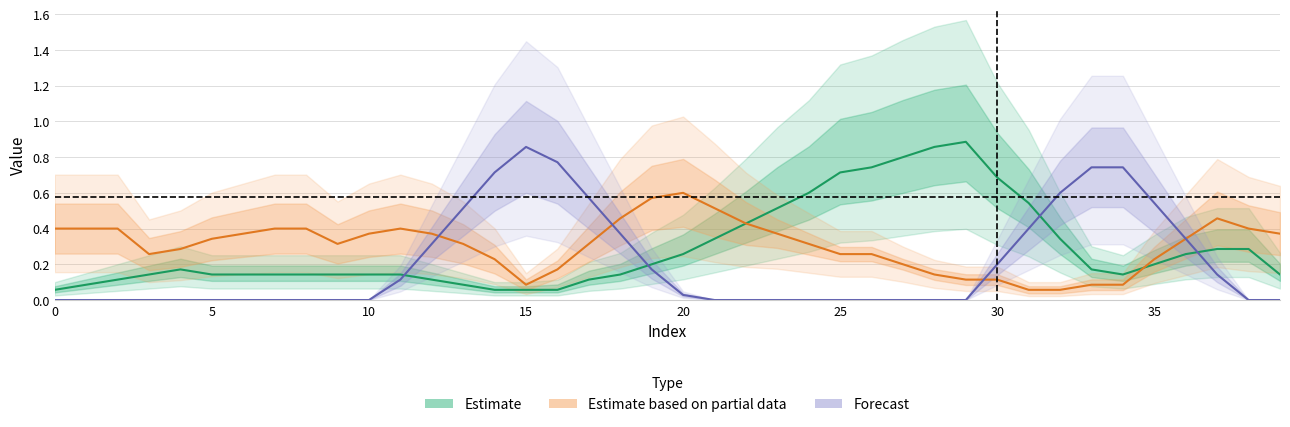

Rank the series at 23 from lowest to highest value.

Forecast, Estimate based on partial data, Estimate